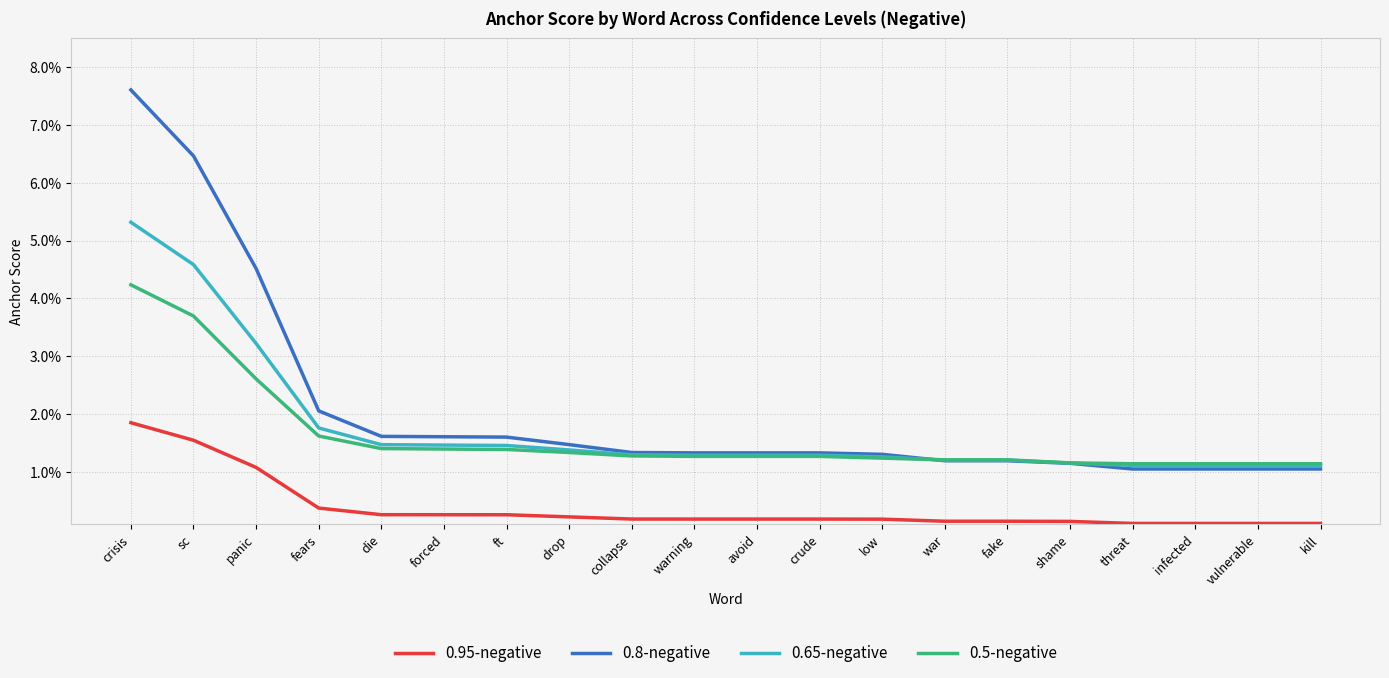

Which label corresponds to the largest value in the chart?

crisis